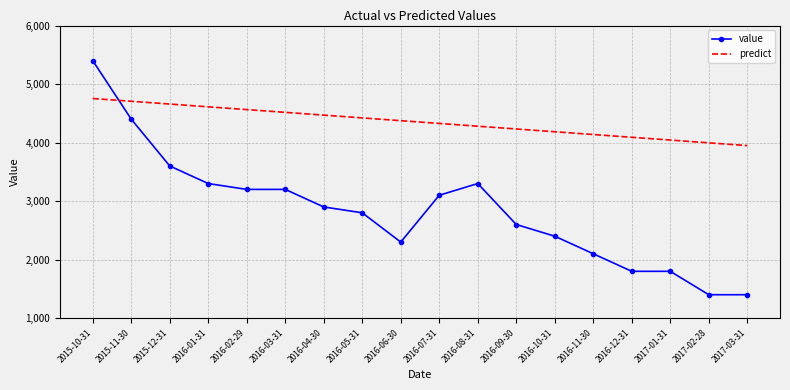

What is the difference between the maximum and minimum values in the value series?

4000.0